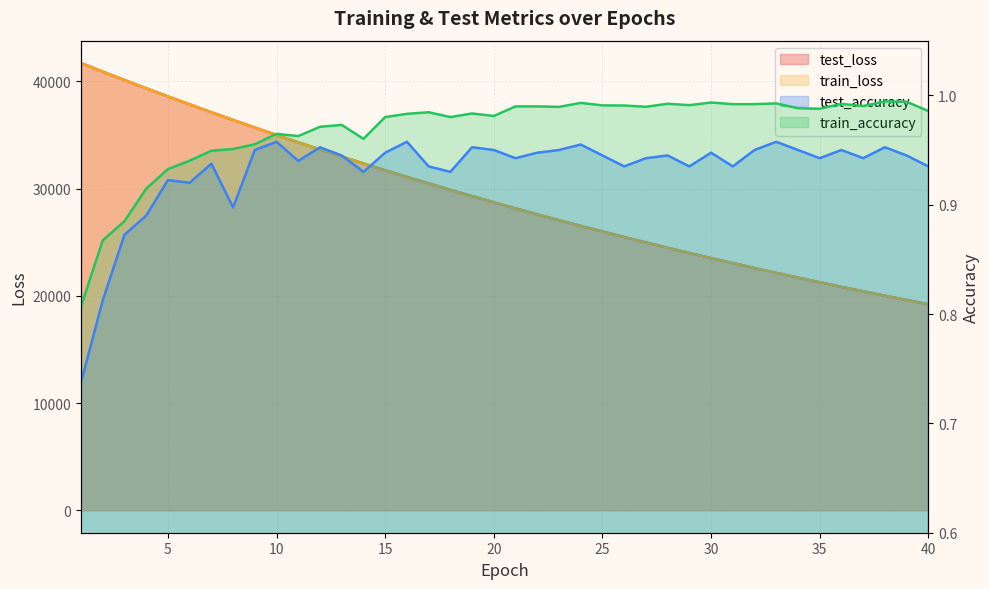

What is the value of the train_loss point at the 18th from the left?

29886.8